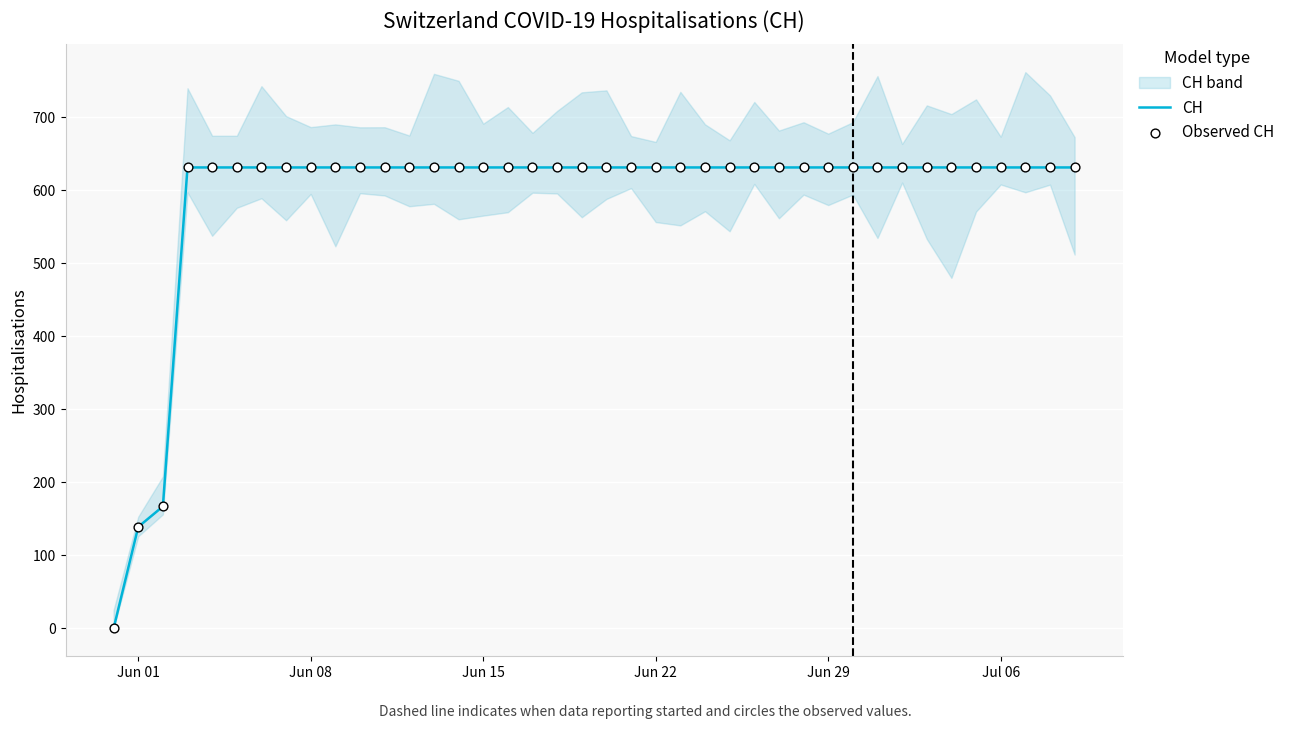

Which series has the largest Y range (max minus min)?

CH